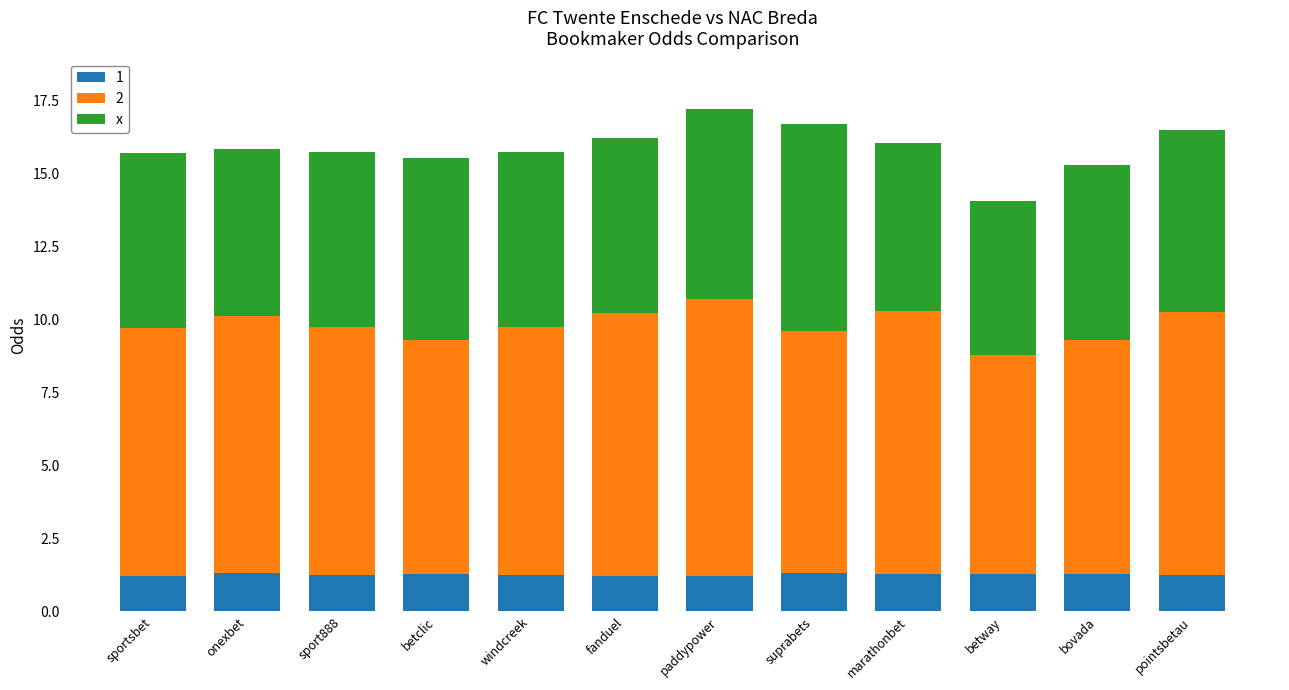

What is the sum of all 1 values?

15.2